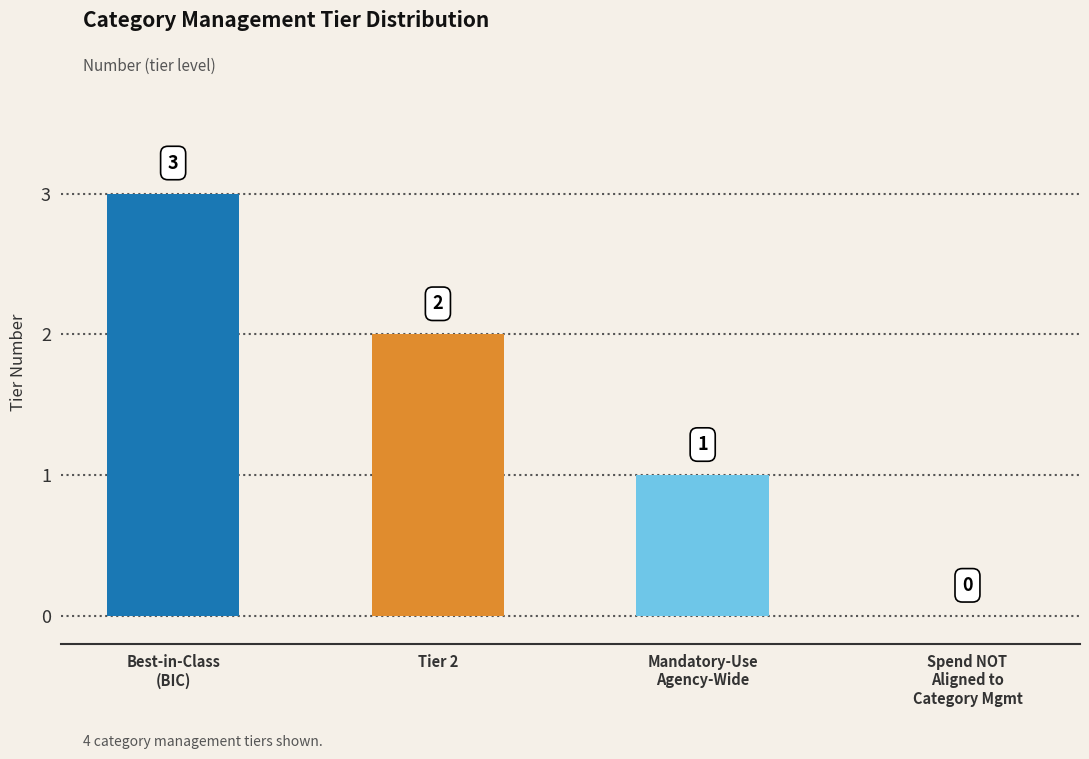

What is the difference between the values at Mandatory-Use Agency-Wide and Best-in-Class (BIC)?

2